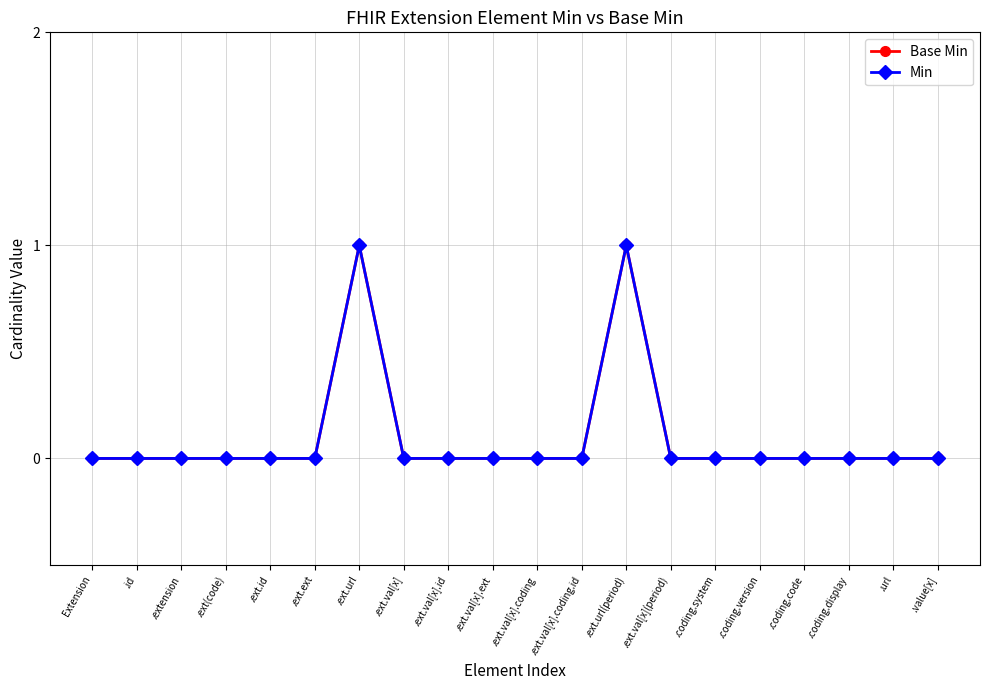

Between .ext.val[x].coding.id and .ext.ext, which is larger?

.ext.val[x].coding.id